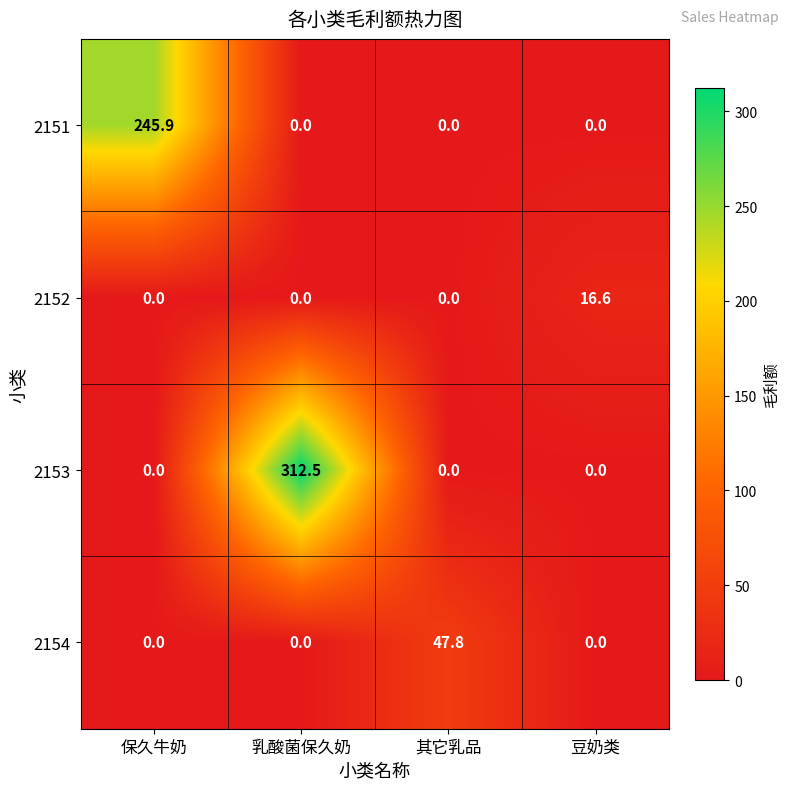

What is the average value of the 2152 series?

4.2